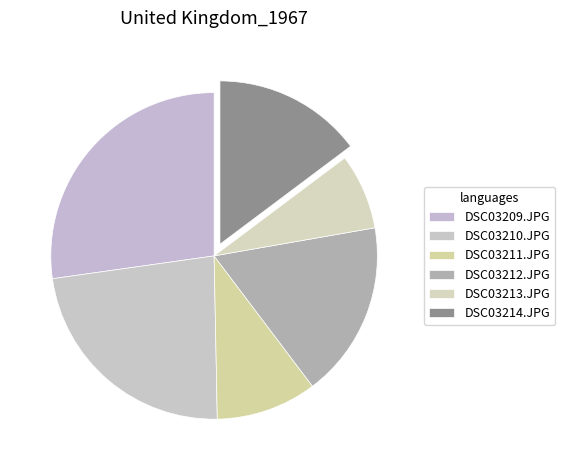

What percentage is the DSC03209.JPG slice, to the nearest percent?

27%